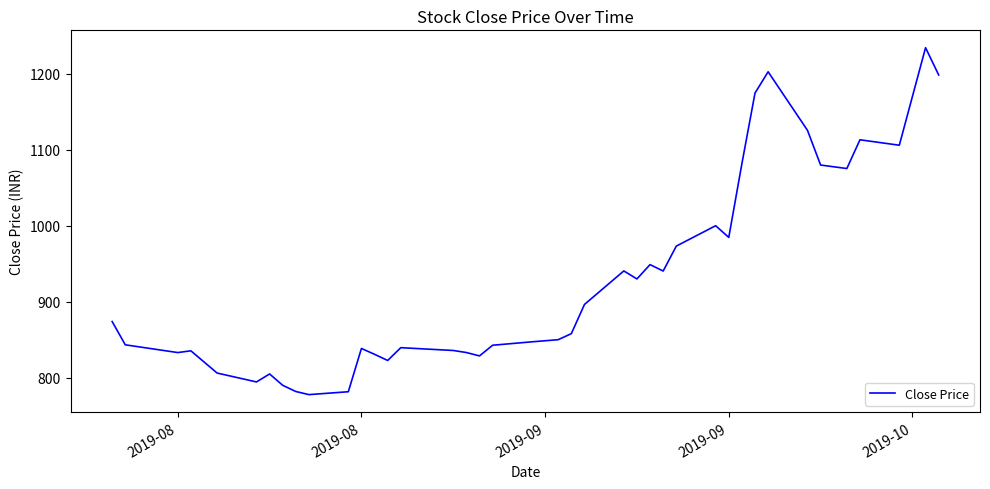

What is the maximum value shown in the chart?

1234.1